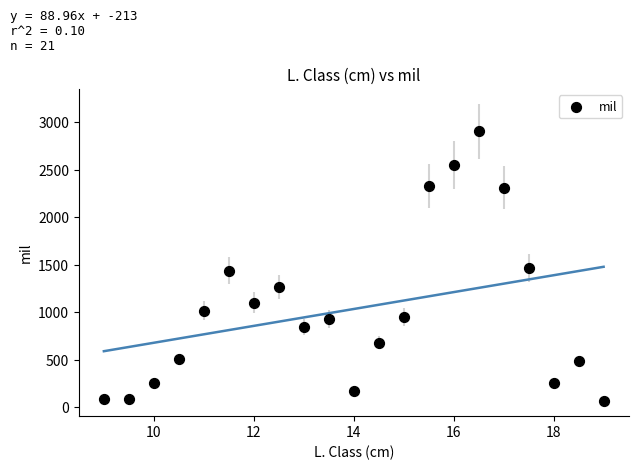

What is the range of Y values (max minus min)?

2838